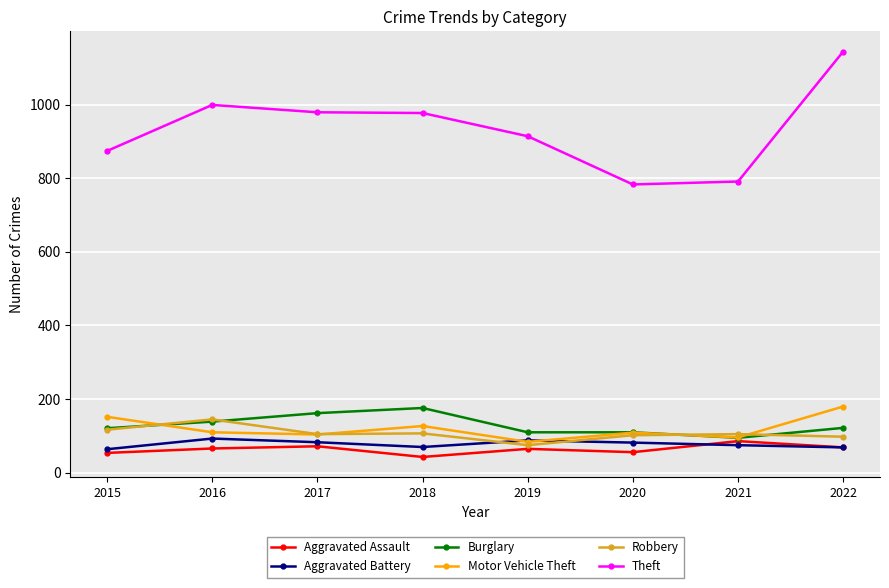

Which series has the widest spread of values?

Theft